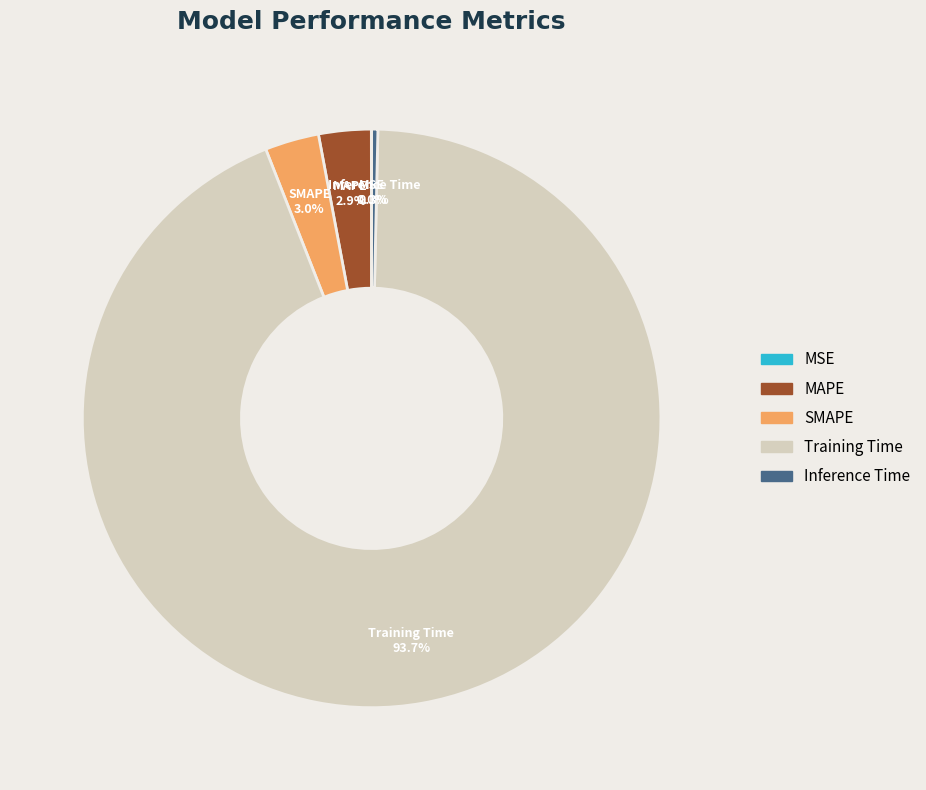

Which category has the biggest portion of the pie?

Training Time